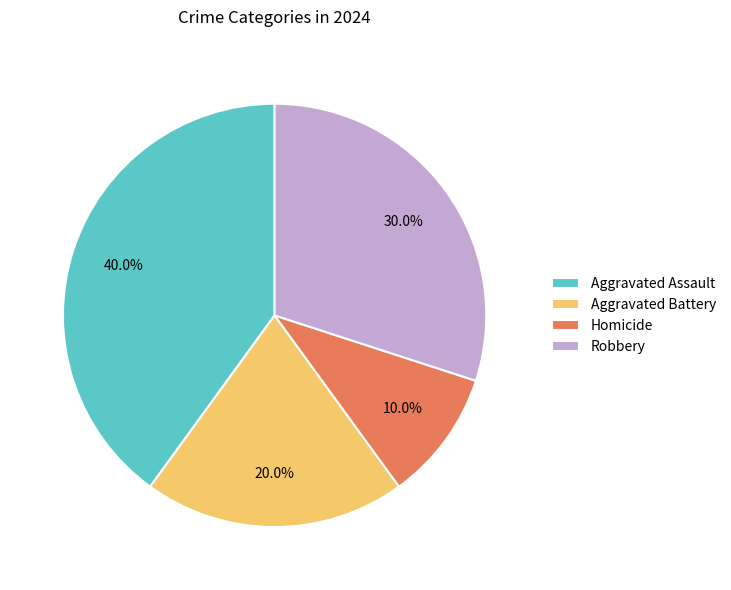

To the nearest percent, what is the combined percentage of Homicide and Robbery?

40%